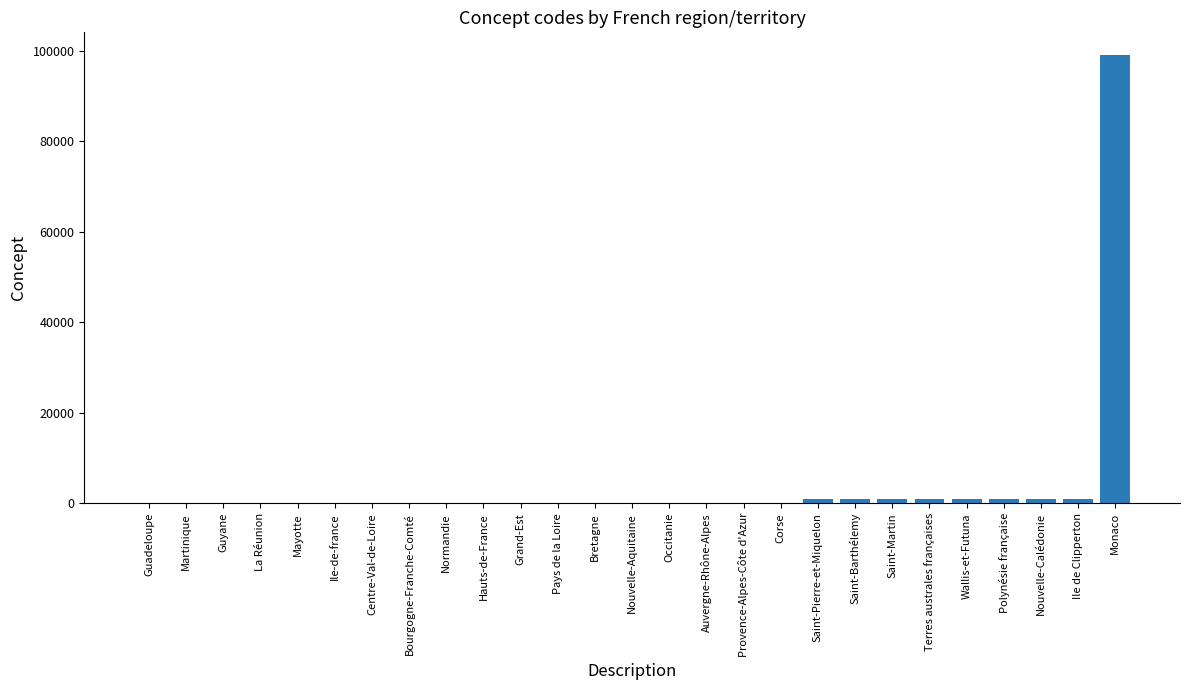

What is the sum of all values?

107711